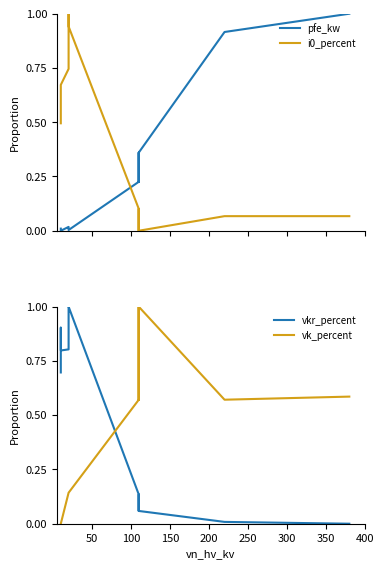

What are all the series names shown in the legend?

pfe_kw, i0_percent, vkr_percent, vk_percent